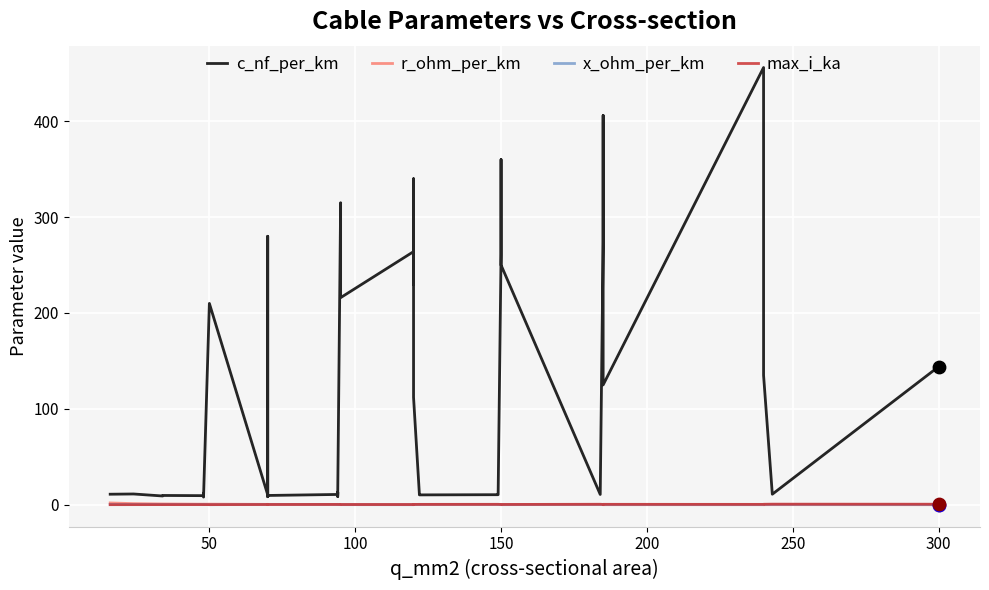

Which series has the largest total across all categories?

c_nf_per_km